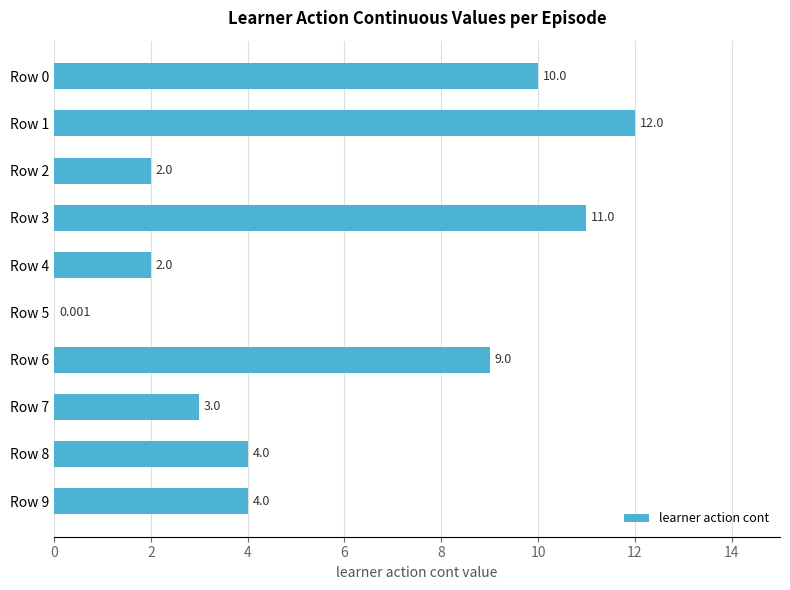

How many series are shown in this chart?

1